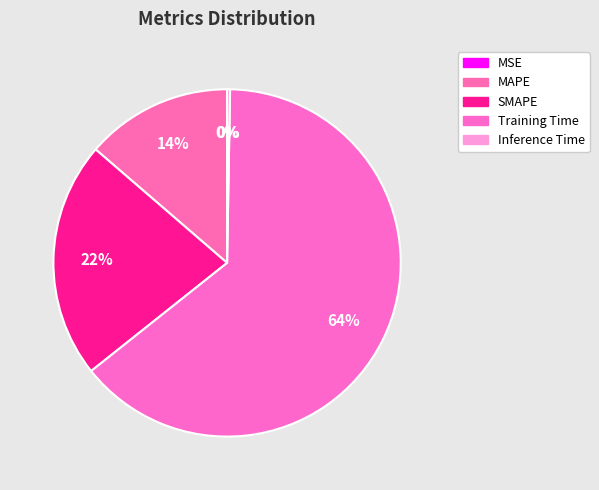

Which slice is the smallest?

MSE